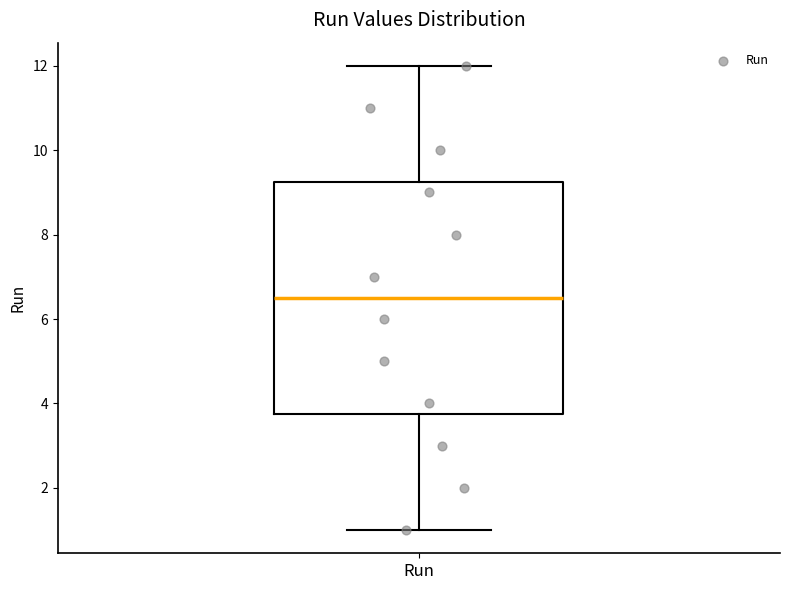

Read this box plot against the y-axis: the position of the median line, the range covered by the box, and the ends of both whiskers. The values are not printed on the chart, so give them approximately, as read against the axis.

median 6.6, box 3.8 to 9.2, whiskers 1.0 to 12.0